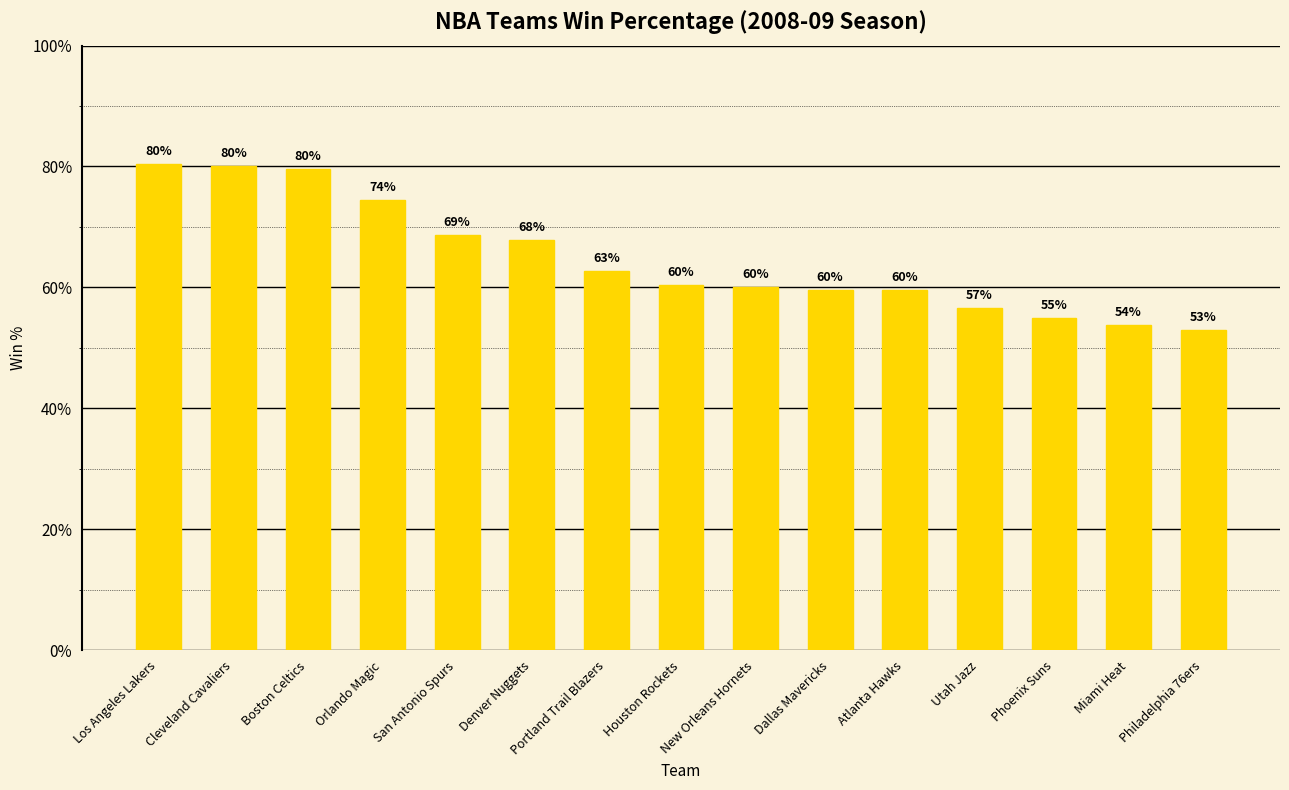

Are the bars horizontal?

No